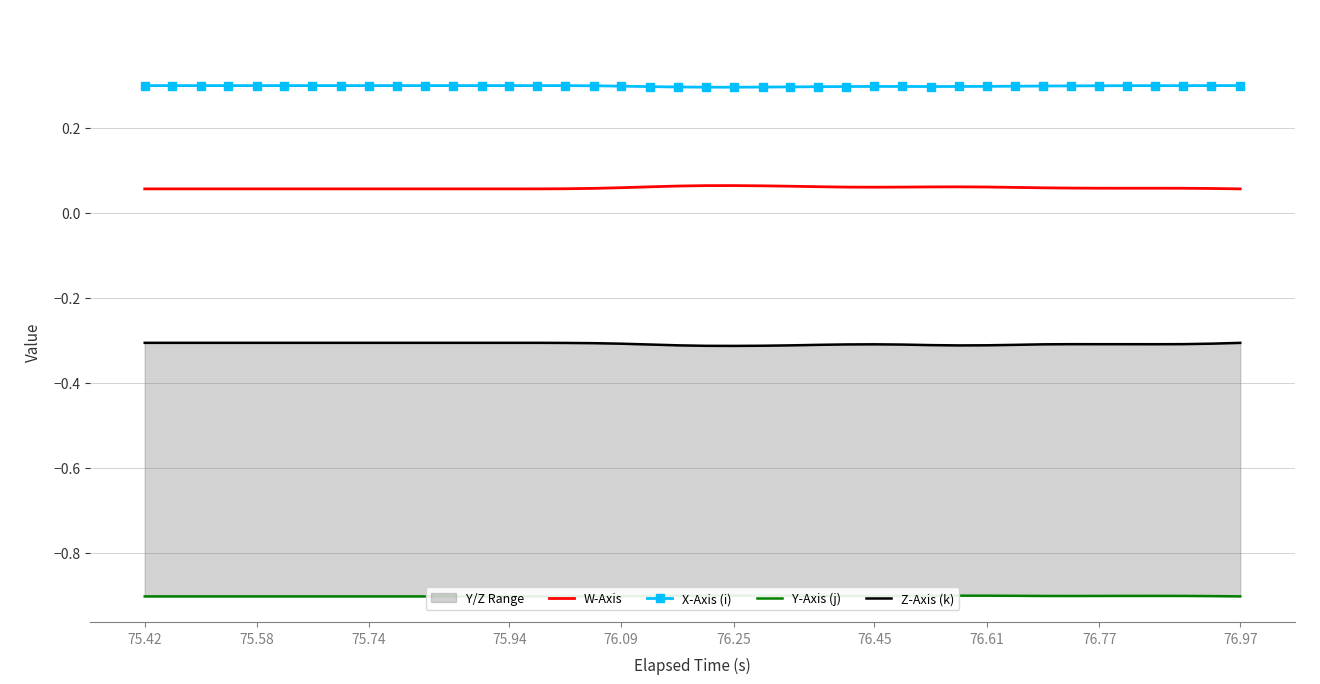

Which series has the largest total across all categories?

X-Axis (i)